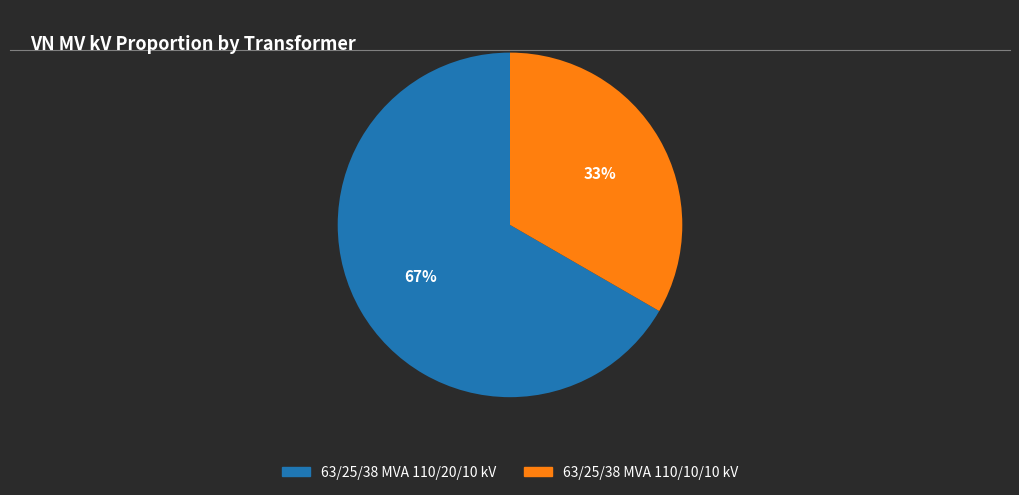

To the nearest percent, what portion does 63/25/38 MVA 110/20/10 kV represent?

67%